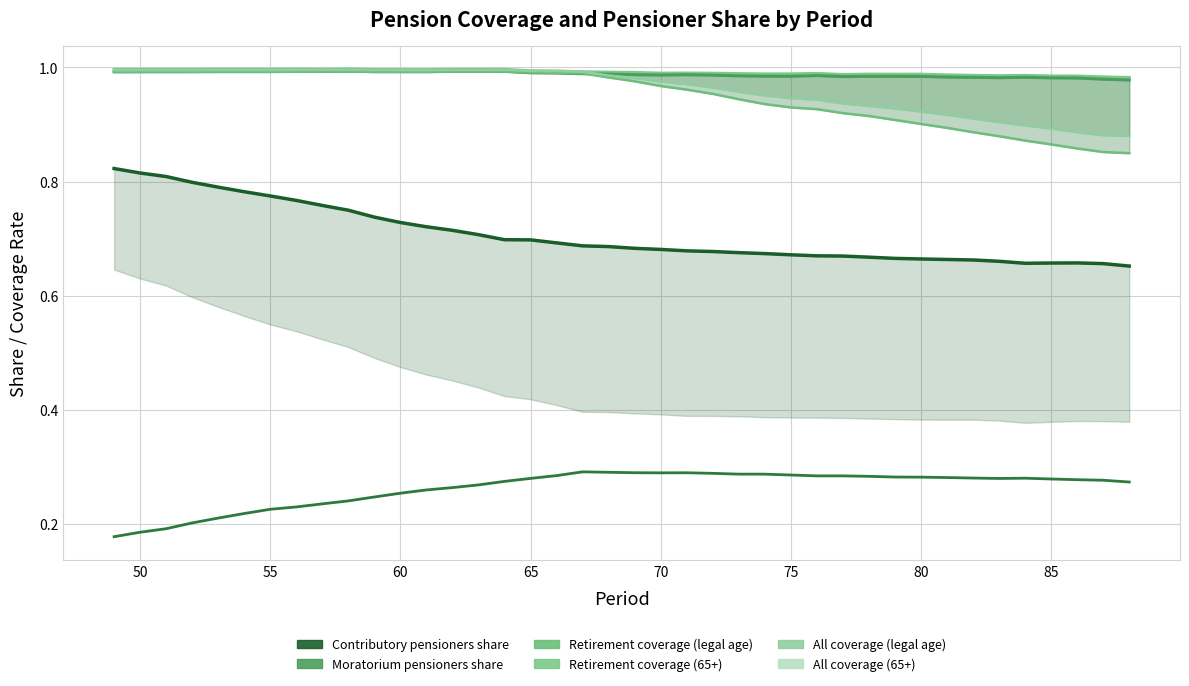

Reading left to right, list all the values displayed in this chart.

All_coverage_65+_line: 1.0	1.0	1.0	1.0	1.0	1.0	1.0	1.0	1.0	1.0	1.0	1.0	1.0	1.0	1.0	1.0	1.0	1.0	1.0	1.0	1.0	1.0	1.0	1.0	1.0	1.0	1.0	1.0	1.0	1.0	1.0	1.0	1.0	1.0	1.0	1.0	1.0	1.0	1.0	1.0
retirement_coverage_65+_line: 1.0	1.0	1.0	1.0	1.0	1.0	1.0	1.0	1.0	1.0	1.0	1.0	1.0	1.0	1.0	1.0	1.0	1.0	1.0	1.0	1.0	1.0	1.0	1.0	1.0	1.0	1.0	1.0	1.0	1.0	1.0	1.0	1.0	1.0	1.0	1.0	1.0	1.0	1.0	1.0
Contributory_pensioners_share: 0.8	0.8	0.8	0.8	0.8	0.8	0.8	0.8	0.8	0.7	0.7	0.7	0.7	0.7	0.7	0.7	0.7	0.7	0.7	0.7	0.7	0.7	0.7	0.7	0.7	0.7	0.7	0.7	0.7	0.7	0.7	0.7	0.7	0.7	0.7	0.7	0.7	0.7	0.7	0.7
Moratorium_pensioners_share: 0.2	0.2	0.2	0.2	0.2	0.2	0.2	0.2	0.2	0.2	0.2	0.3	0.3	0.3	0.3	0.3	0.3	0.3	0.3	0.3	0.3	0.3	0.3	0.3	0.3	0.3	0.3	0.3	0.3	0.3	0.3	0.3	0.3	0.3	0.3	0.3	0.3	0.3	0.3	0.3
retirement_coverage_for_legal_age: 1.0	1.0	1.0	1.0	1.0	1.0	1.0	1.0	1.0	1.0	1.0	1.0	1.0	1.0	1.0	1.0	1.0	1.0	1.0	1.0	1.0	1.0	1.0	1.0	0.9	0.9	0.9	0.9	0.9	0.9	0.9	0.9	0.9	0.9	0.9	0.9	0.9	0.9	0.9	0.8
All_coverage_legal_age: 1.0	1.0	1.0	1.0	1.0	1.0	1.0	1.0	1.0	1.0	1.0	1.0	1.0	1.0	1.0	1.0	1.0	1.0	1.0	1.0	1.0	1.0	1.0	1.0	1.0	1.0	0.9	0.9	0.9	0.9	0.9	0.9	0.9	0.9	0.9	0.9	0.9	0.9	0.9	0.9